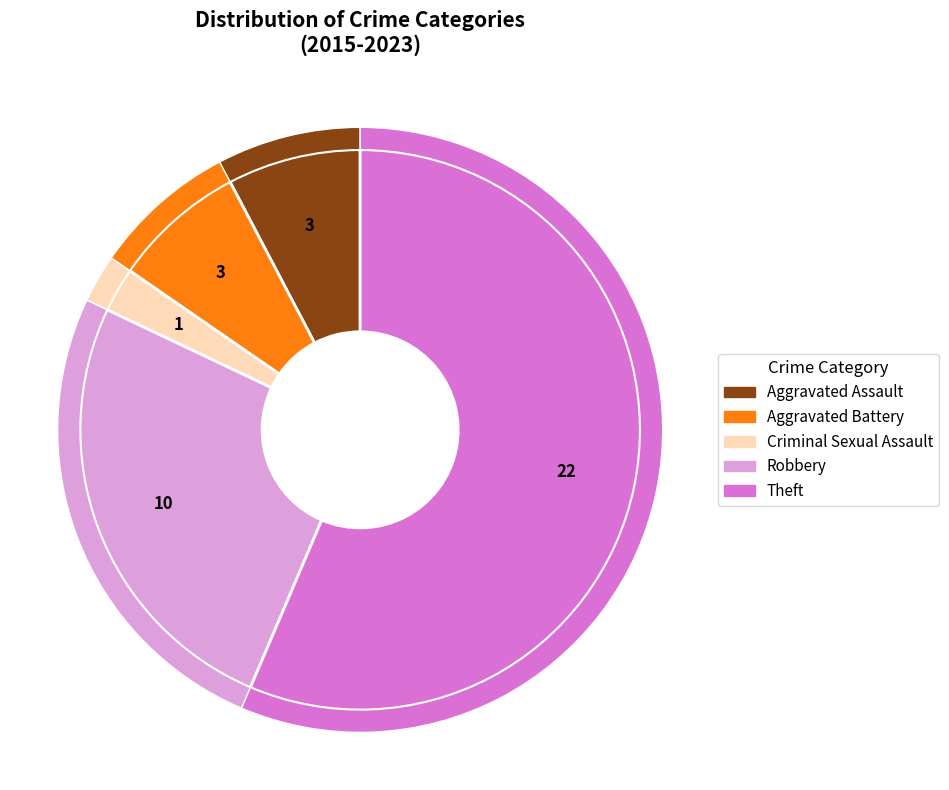

True or false: Aggravated Assault accounts for 8% of the total.

True